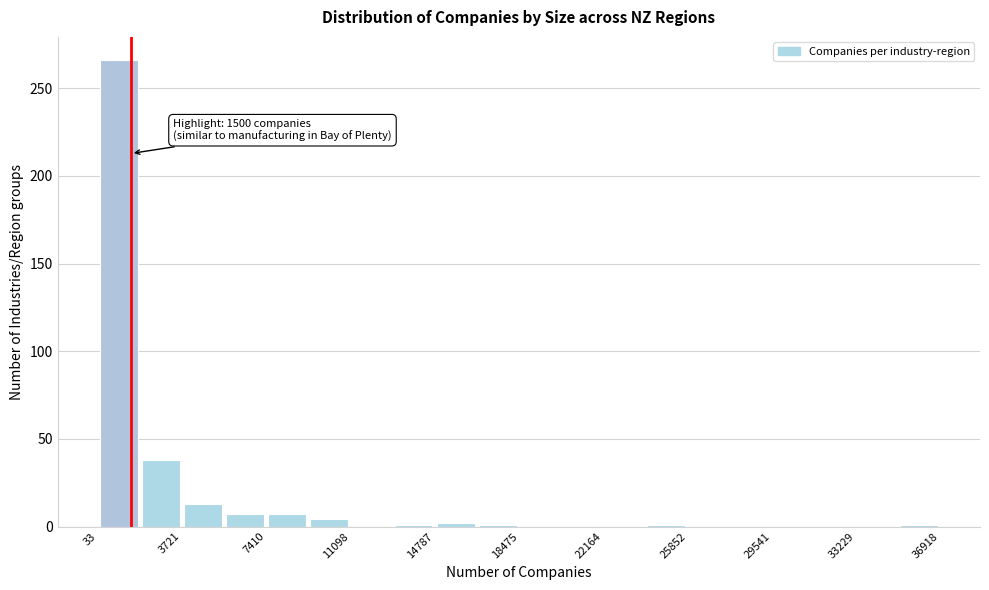

Read against the x-axis, roughly where is the centre of the tallest bar?

1000